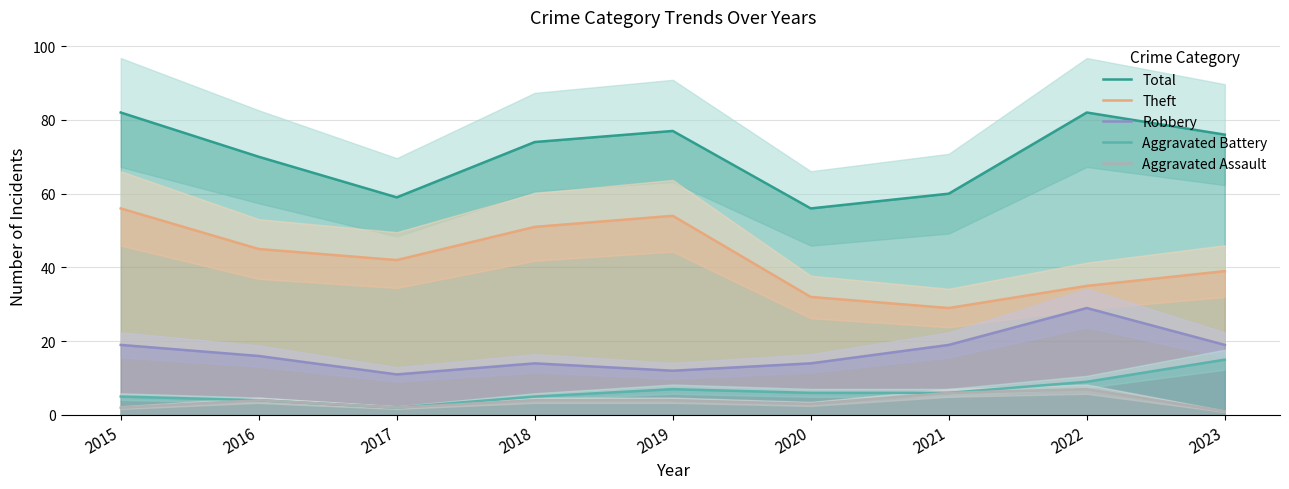

At which label is Robbery closest to 20?

2015